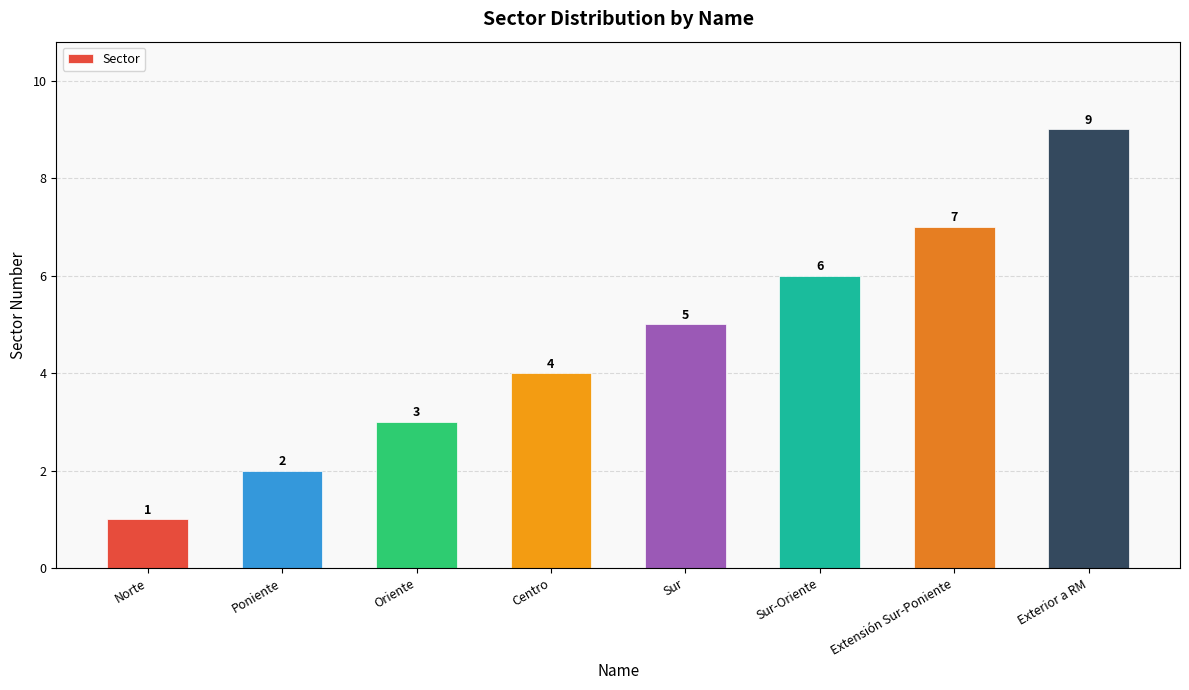

What is the average value?

5